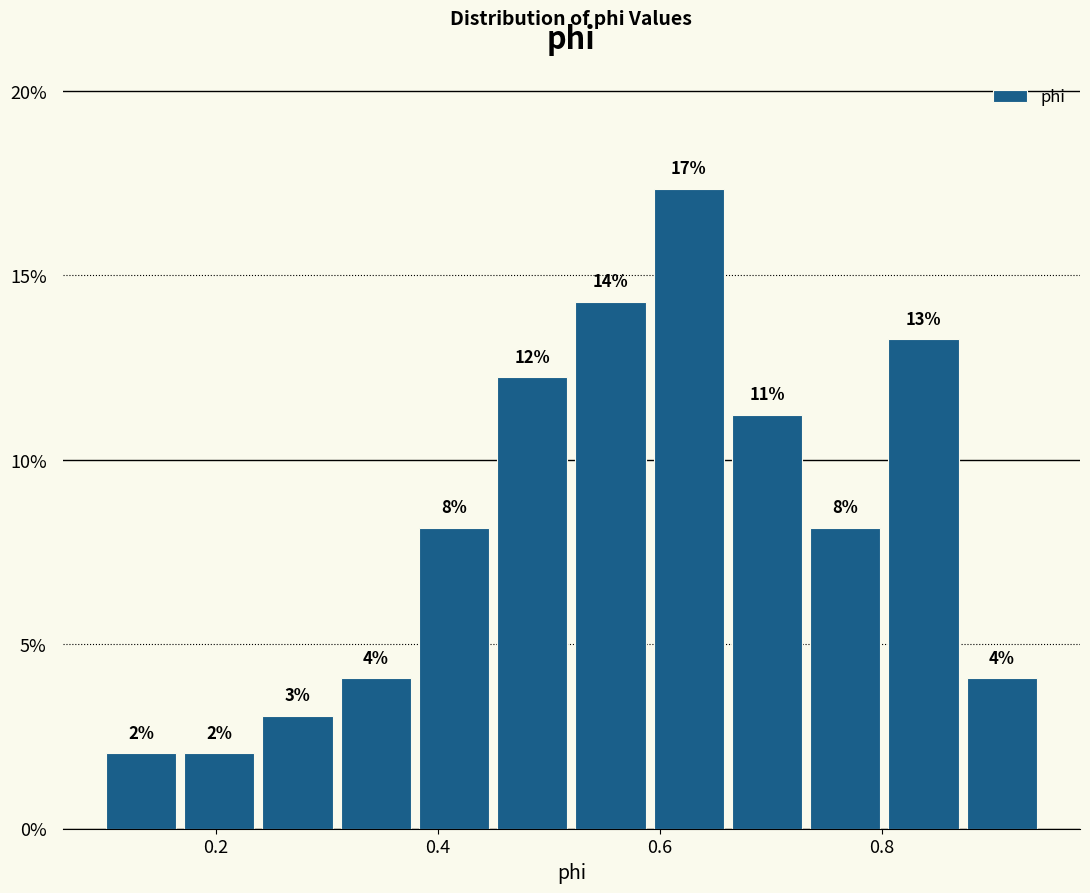

Read against the x-axis, roughly where is the centre of the tallest bar?

0.62